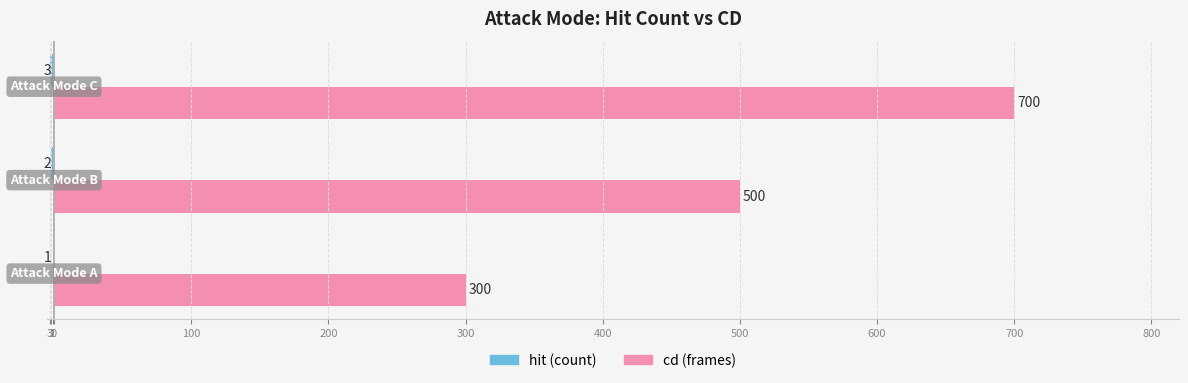

How many distinct data groups are displayed?

2